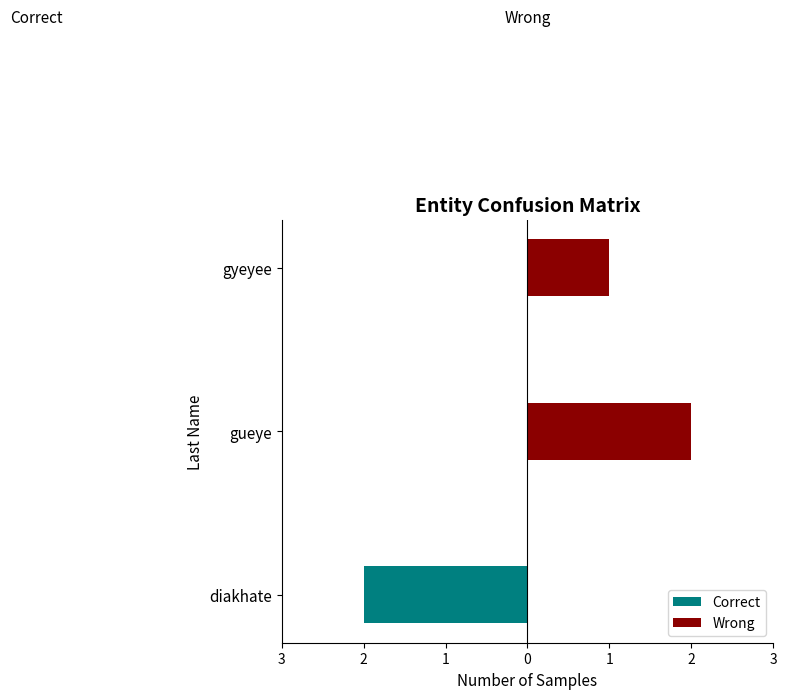

True or false: Wrong has a value of 1 at diakhate.

False